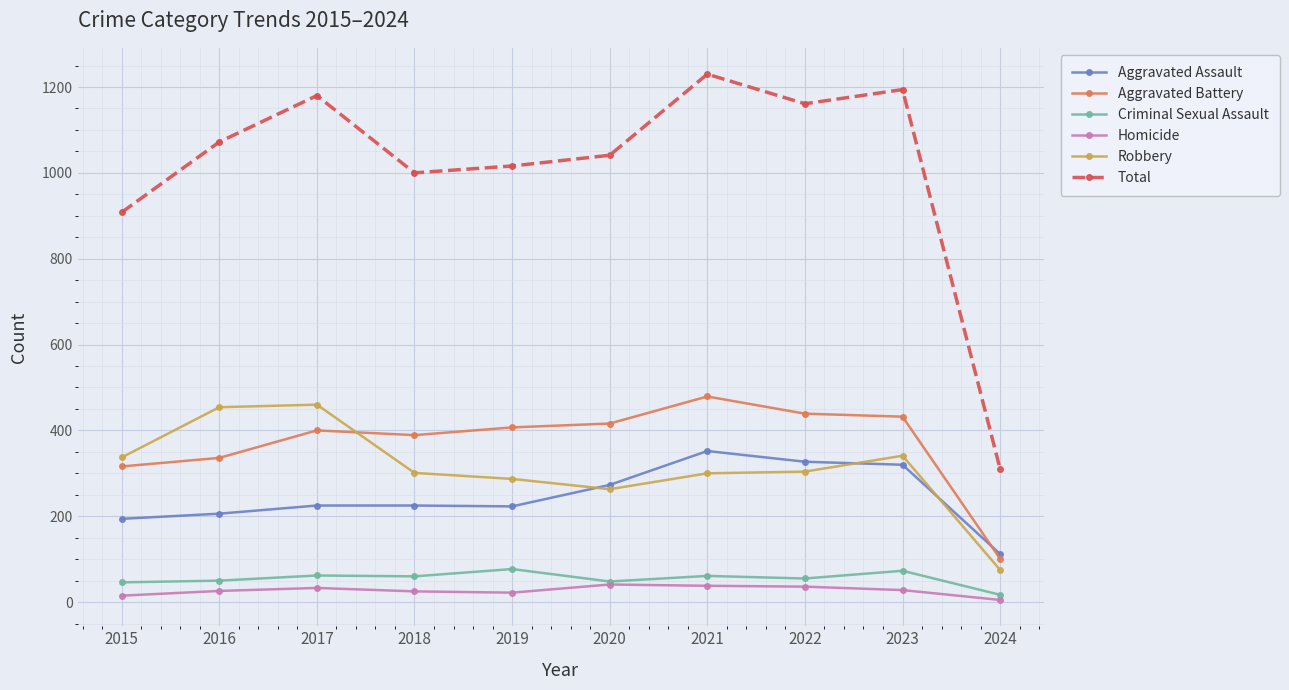

How many categories are shown in the chart?

10